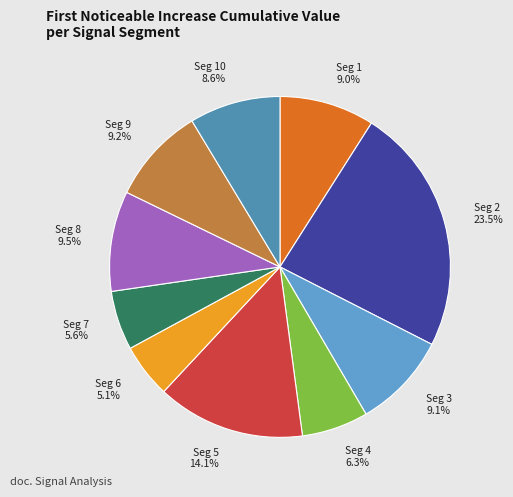

Is there a majority slice in this chart?

No